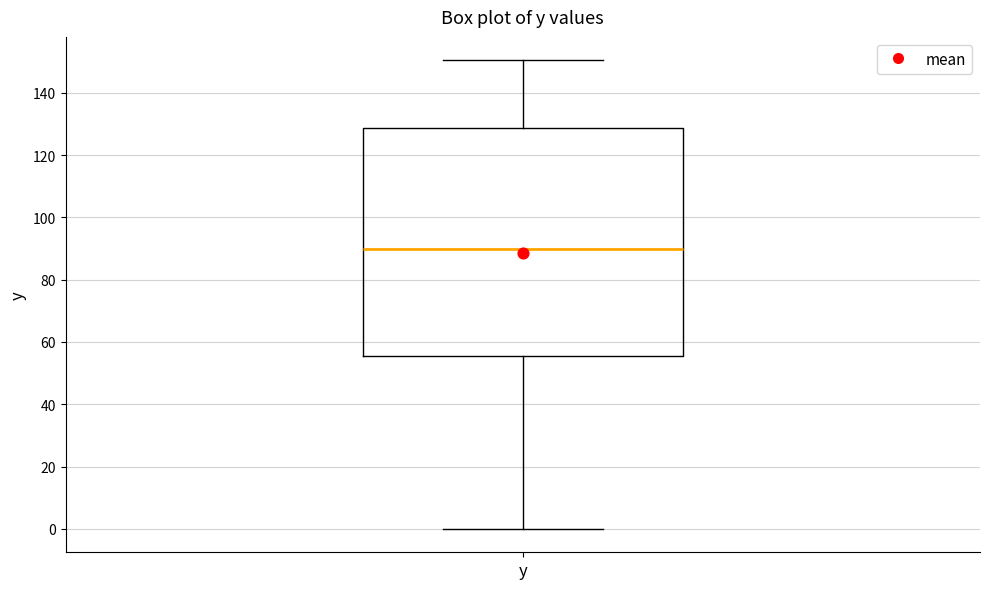

Transcribe this box plot: give where the median line is, the range the box spans, and where the two whiskers end, as read against the y-axis. The values are not printed on the chart, so give them approximately, as read against the axis.

median 90, box 56 to 128, whiskers 0 to 150